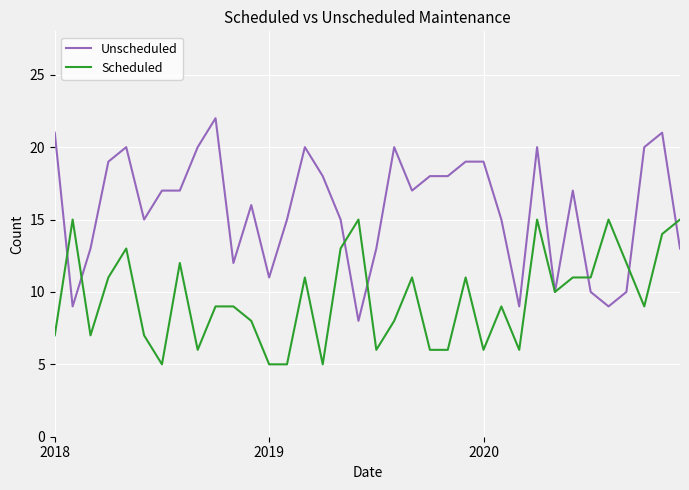

What is the average value of the Unscheduled series?

16